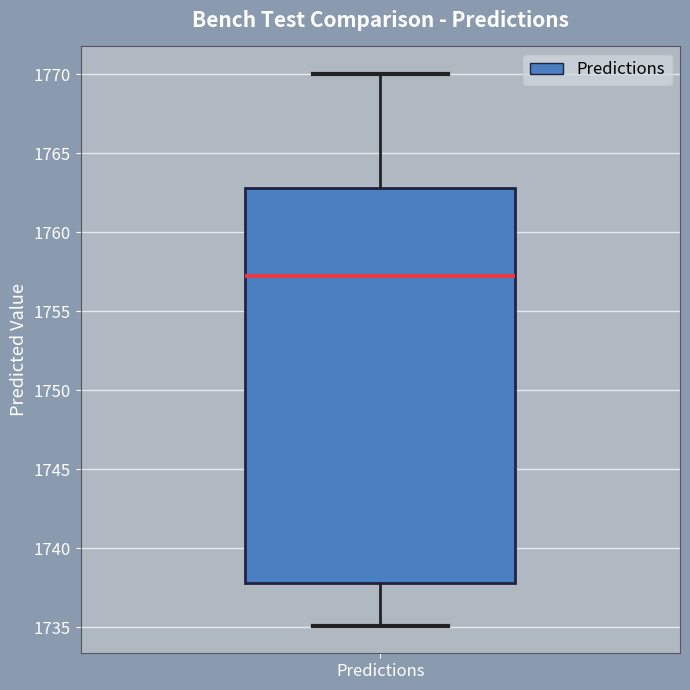

Transcribe this box plot: give where the median line is, the range the box spans, and where the two whiskers end, as read against the y-axis. The values are not printed on the chart, so give them approximately, as read against the axis.

median 1757, box 1738 to 1763, whiskers 1735 to 1770